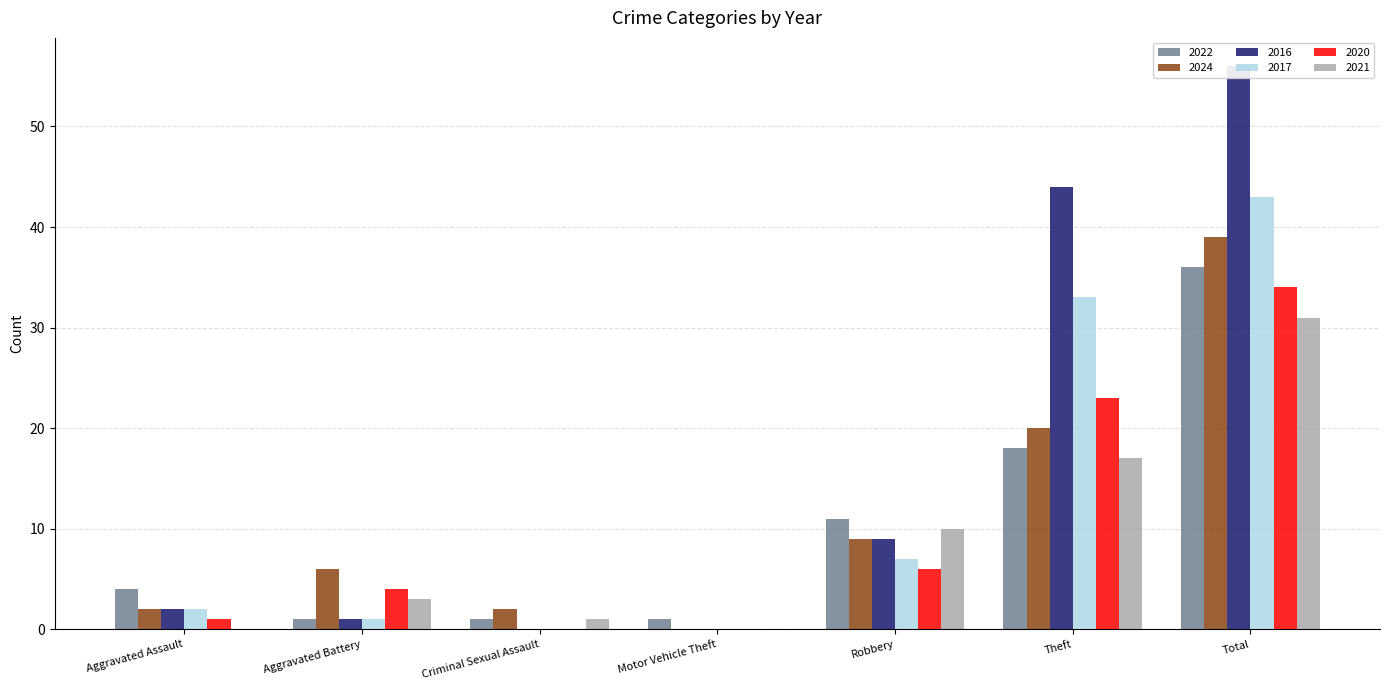

How many data points in 2022 are less than 4?

3